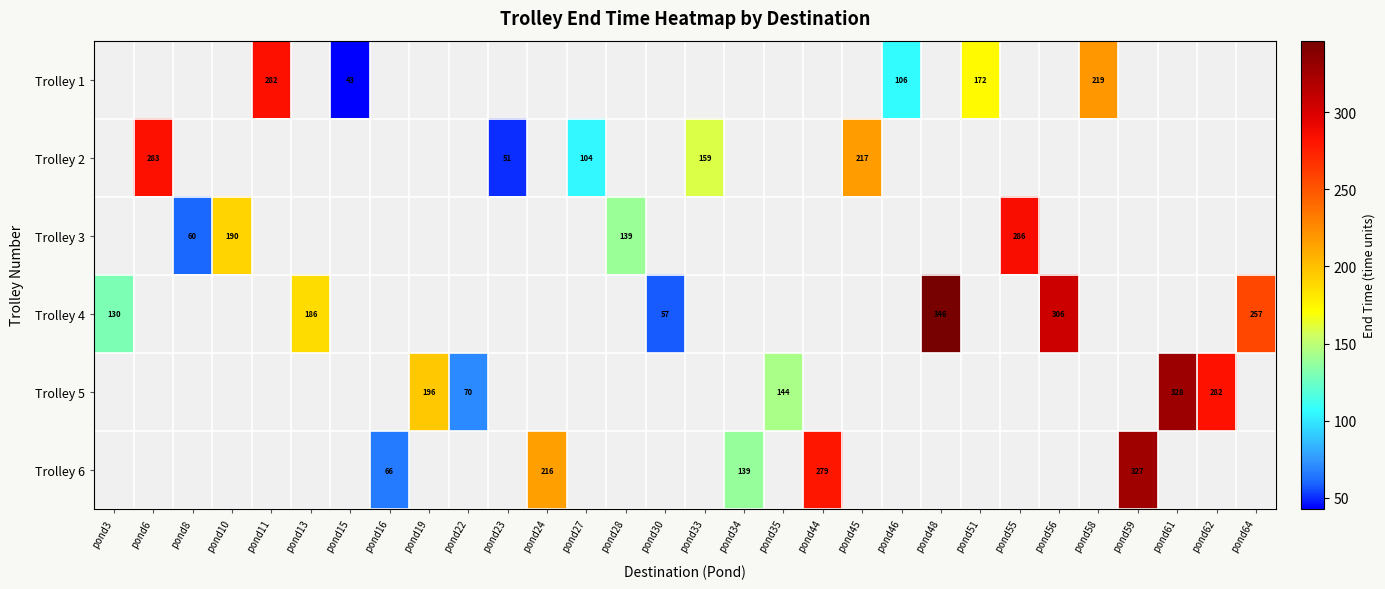

Where is Trolley 4 nearest to the value 201?

pond13